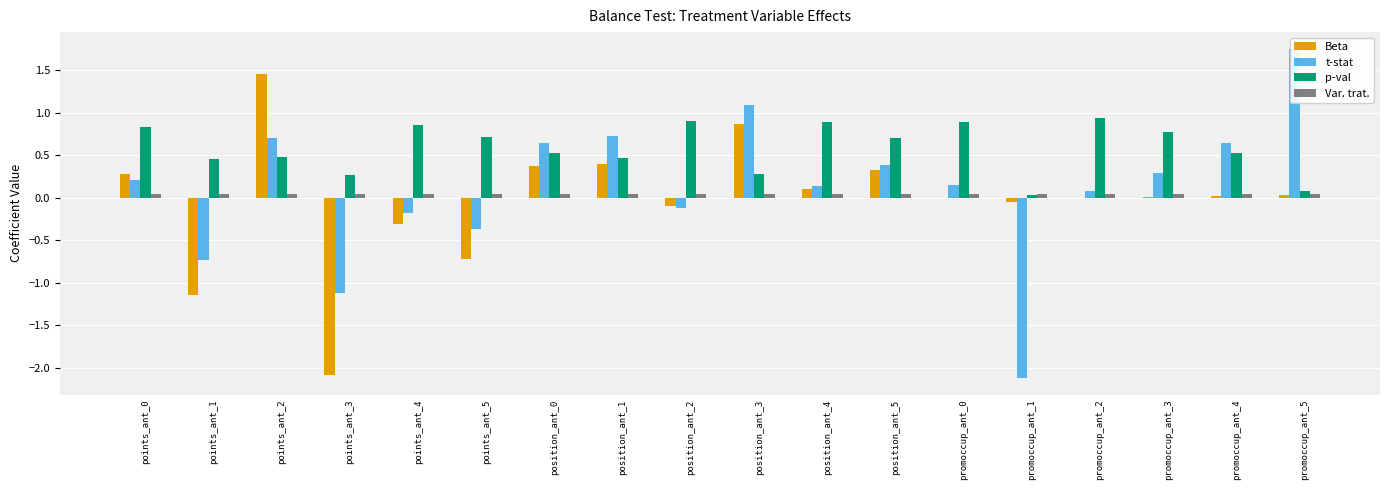

At which category does the chart reach its peak across all series?

promoccup_ant_5